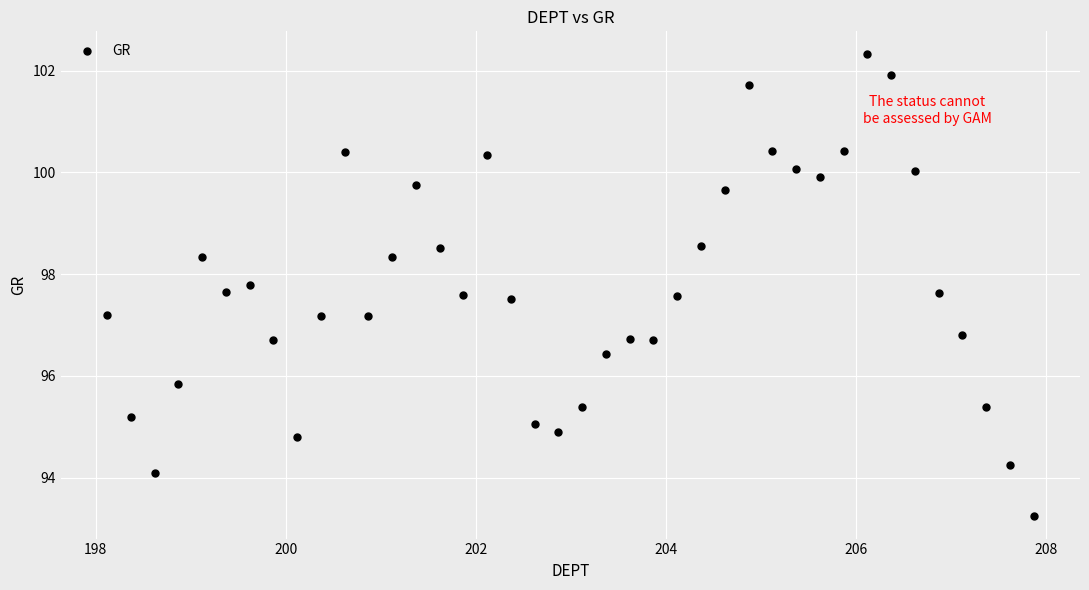

What is the range of X values (max minus min)?

9.8